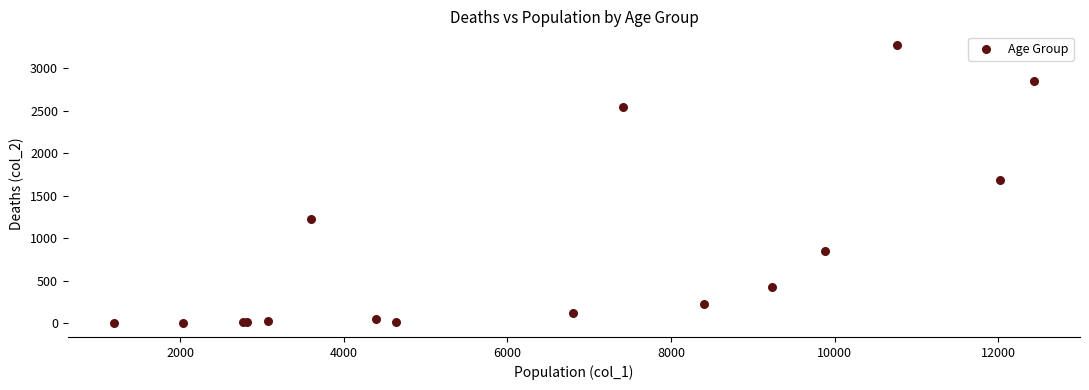

What Y value in the scatter plot is closest to 1638?

1690